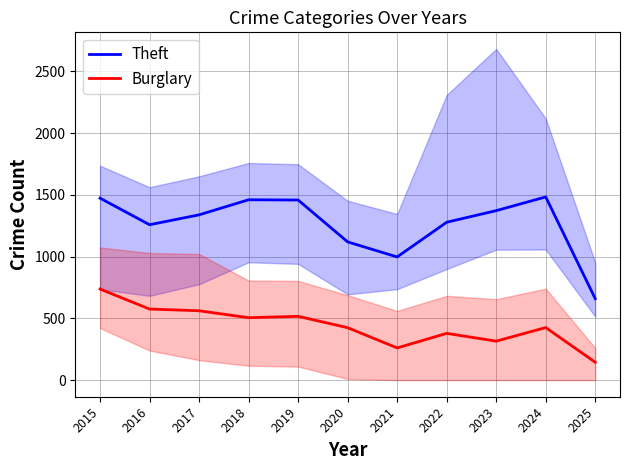

At which category does Theft reach its first local peak?

2018